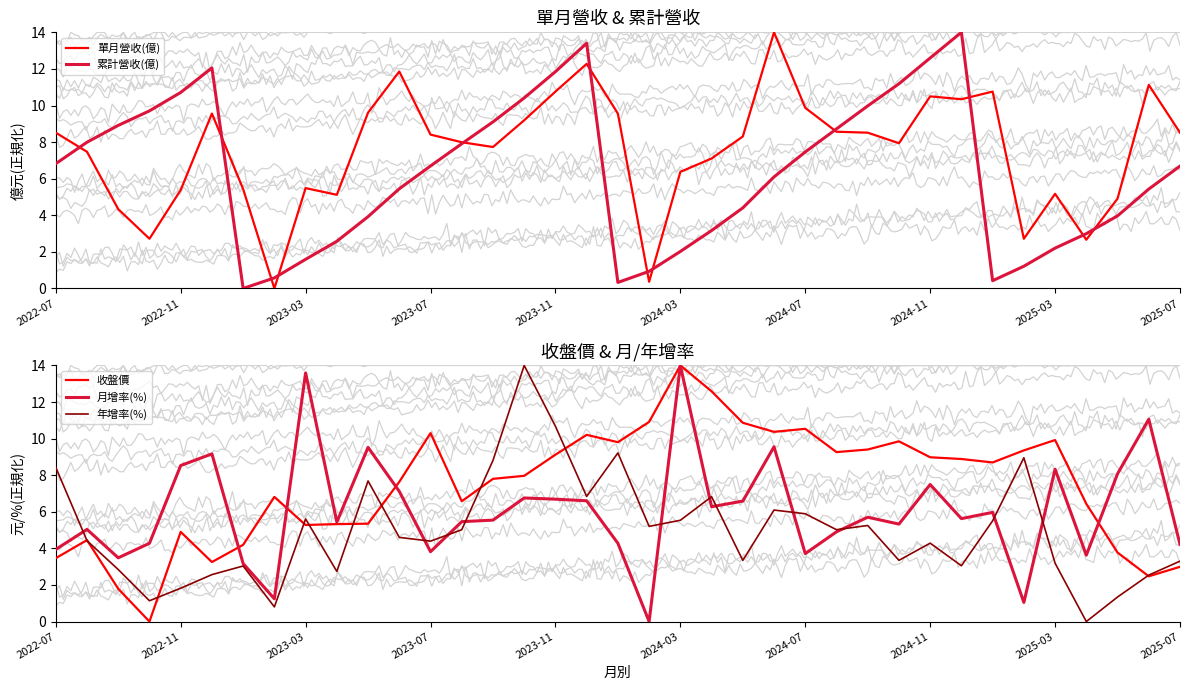

What is the spread (max minus min) of values at 35?

8.7